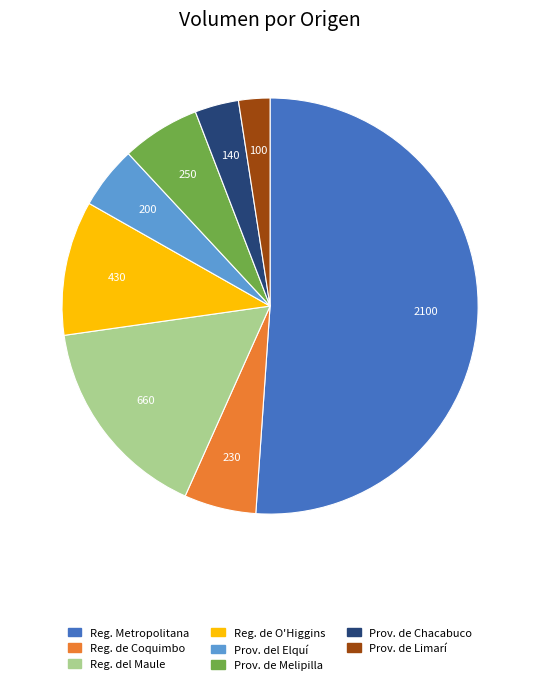

The Reg. de O'Higgins slice represents 10% of the pie. True or false?

True